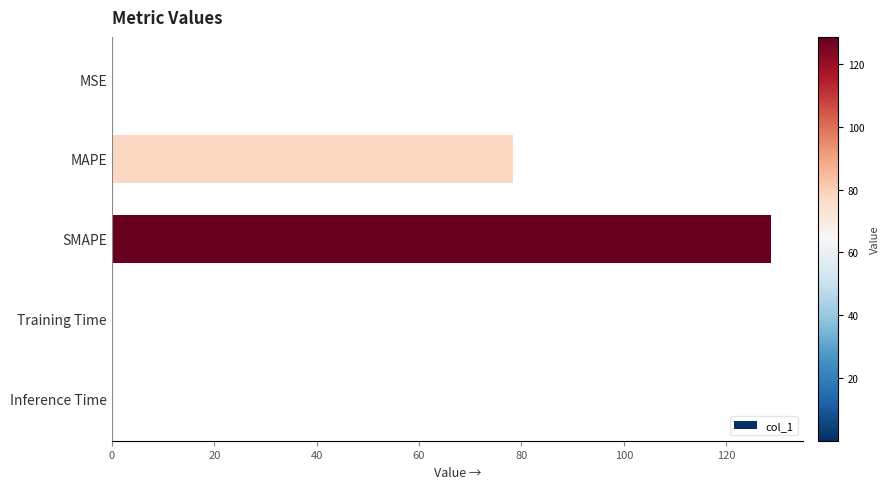

Are the bars horizontal?

Yes